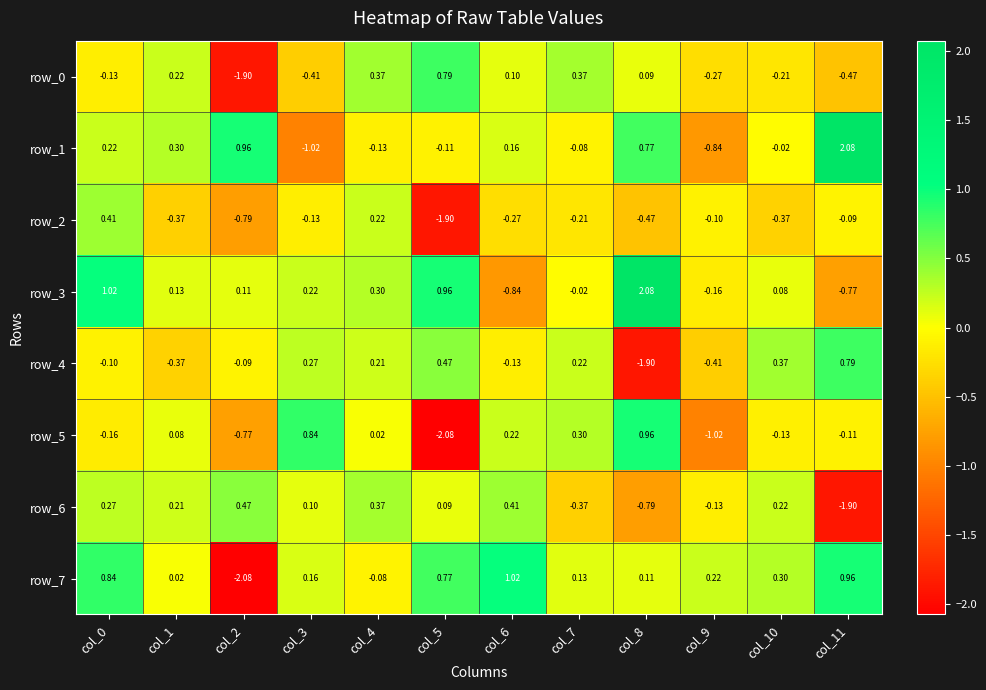

How many distinct data groups are displayed?

8